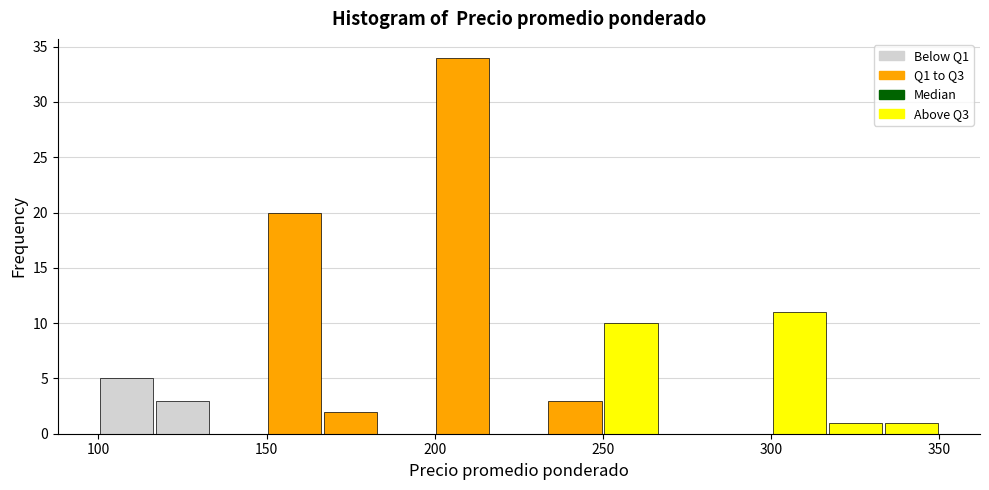

Read against the x-axis, roughly where is the centre of the tallest bar?

210